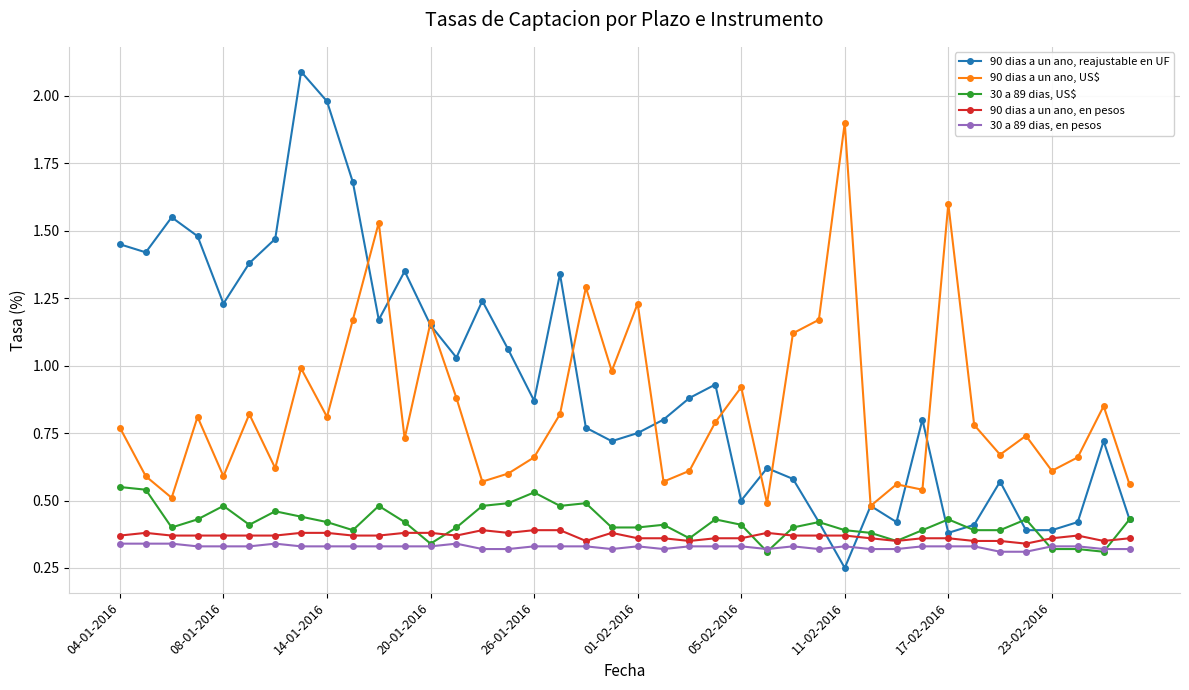

Which series has the largest total across all categories?

90 dias a un ano, reajustable en UF